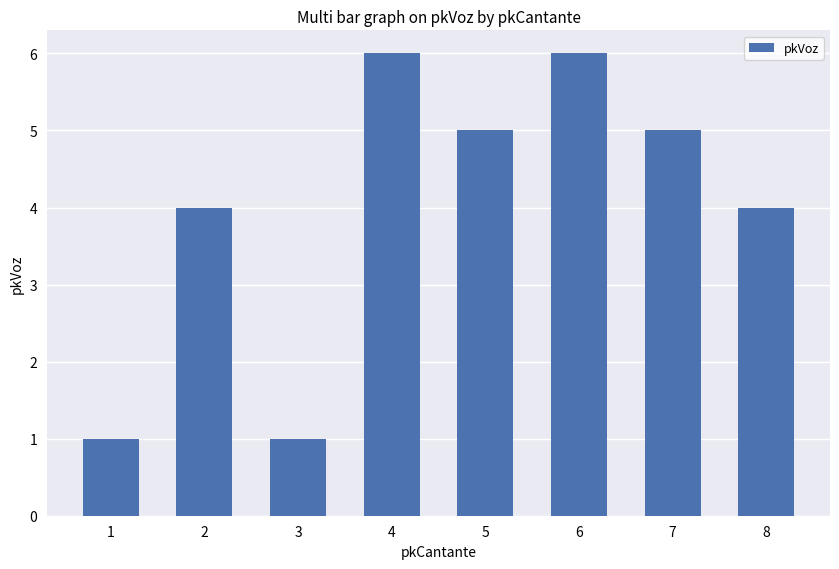

What is the change in value from 1 to 8?

+3